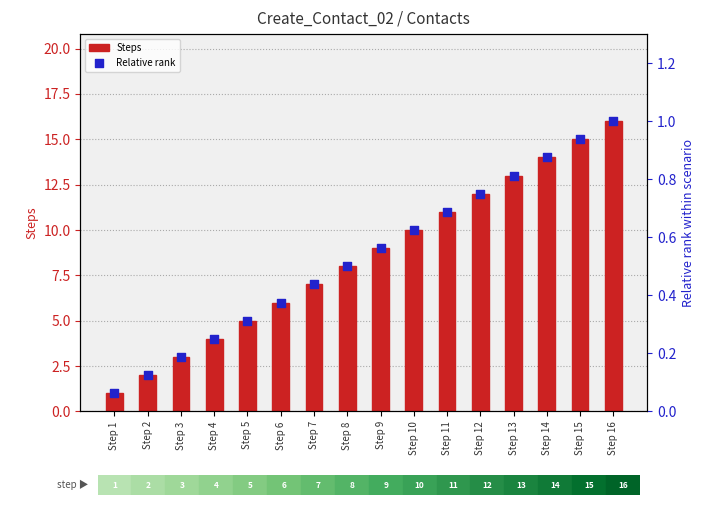

Which series has the largest Y range (max minus min)?

Steps